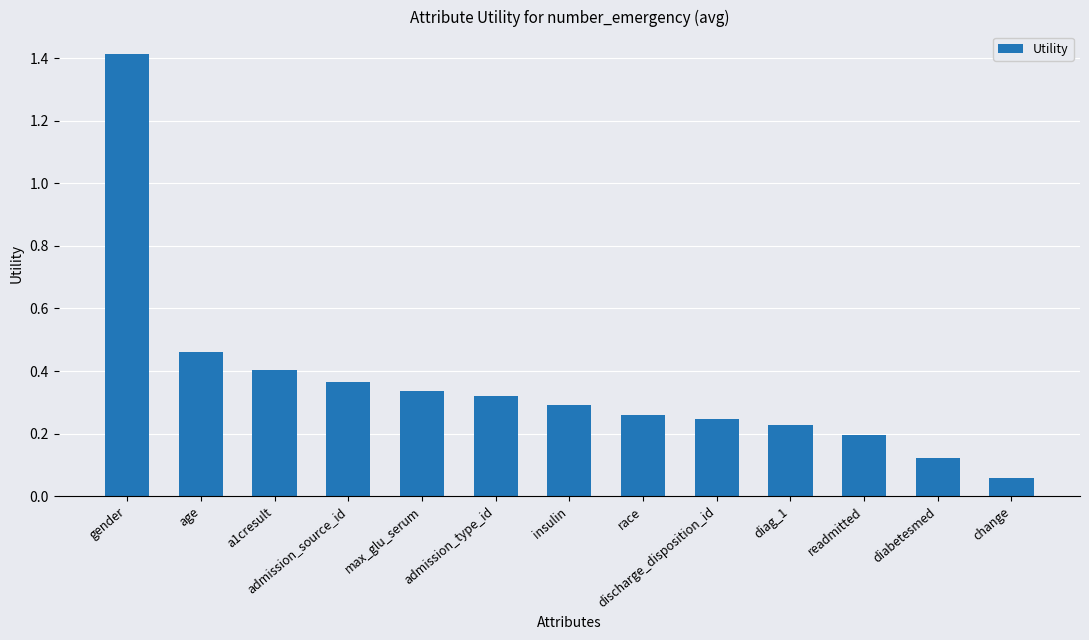

Is it true that the value at discharge_disposition_id is 0.2?

True